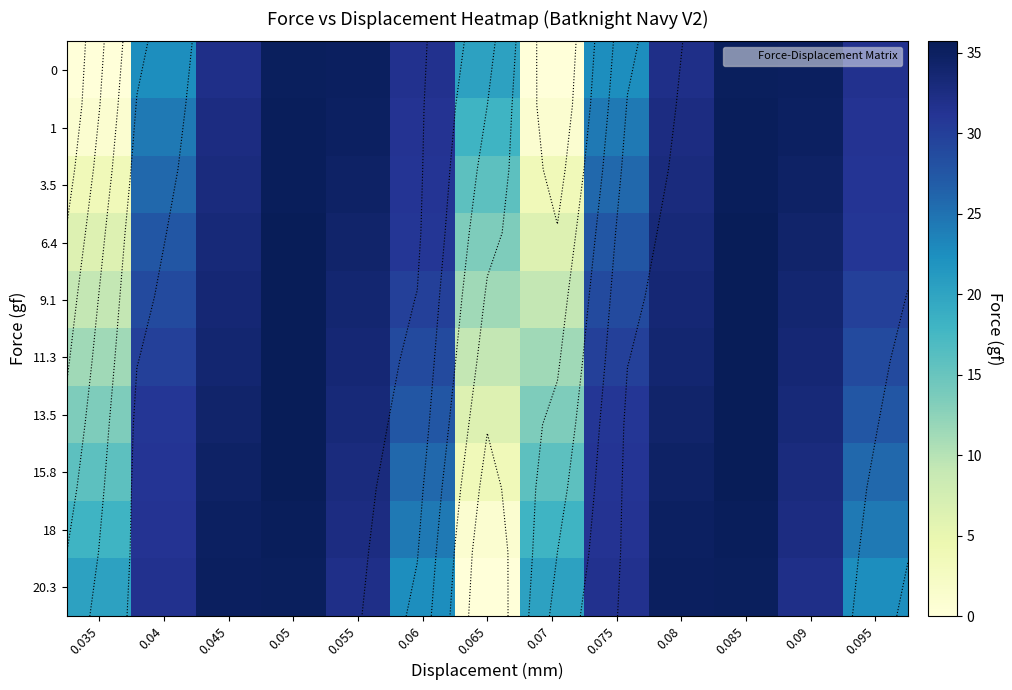

What is the average value of the 0 series?

25.6